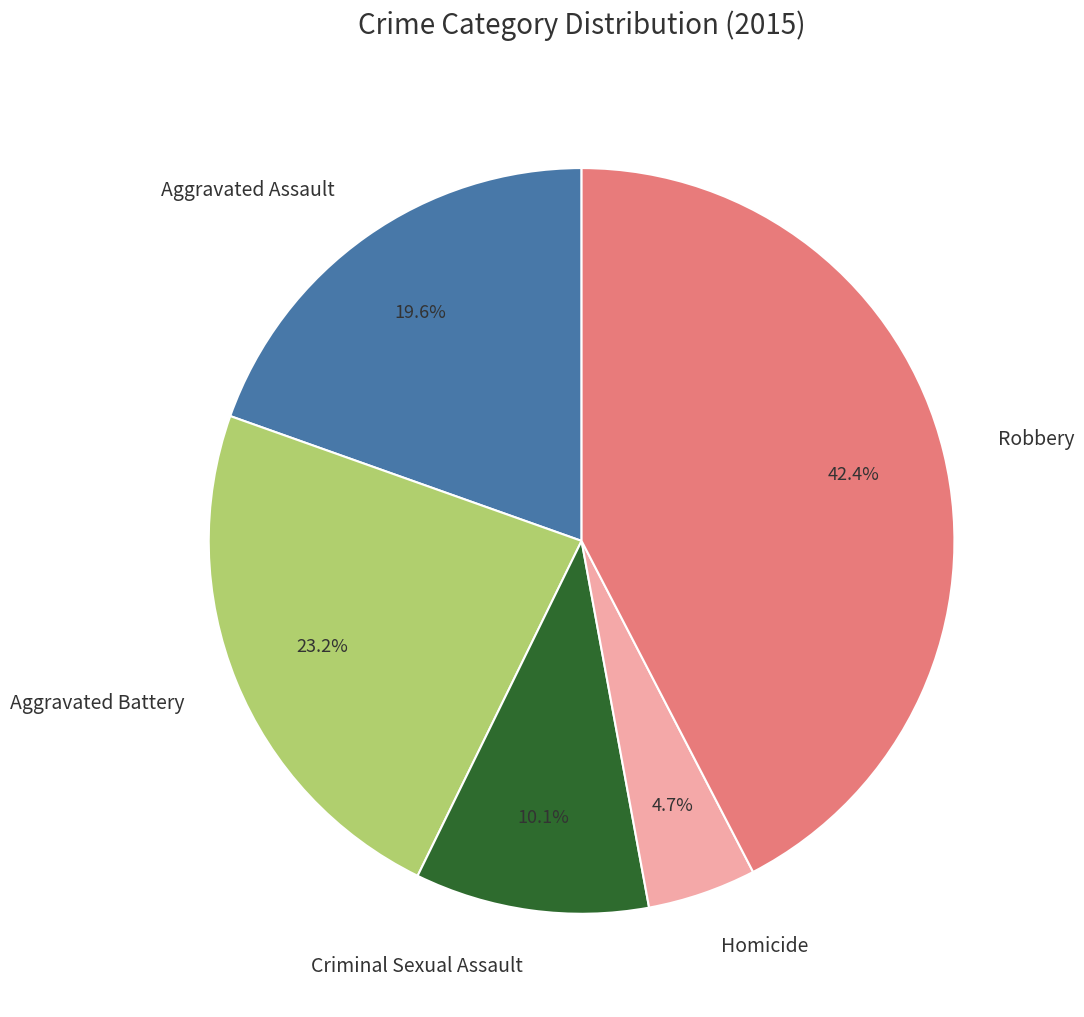

Combined, what portion of the pie is Aggravated Battery and Criminal Sexual Assault?

33.3%